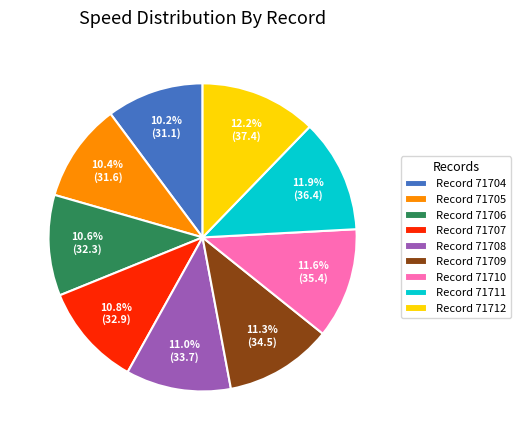

Combined, do Record 71712 and Record 71707 account for over 50%?

No